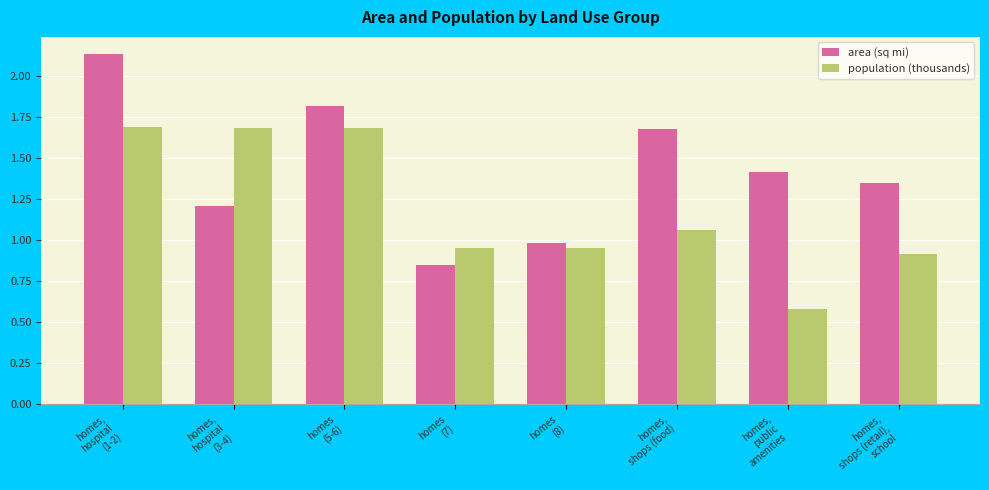

How many groups of bars are there?

8